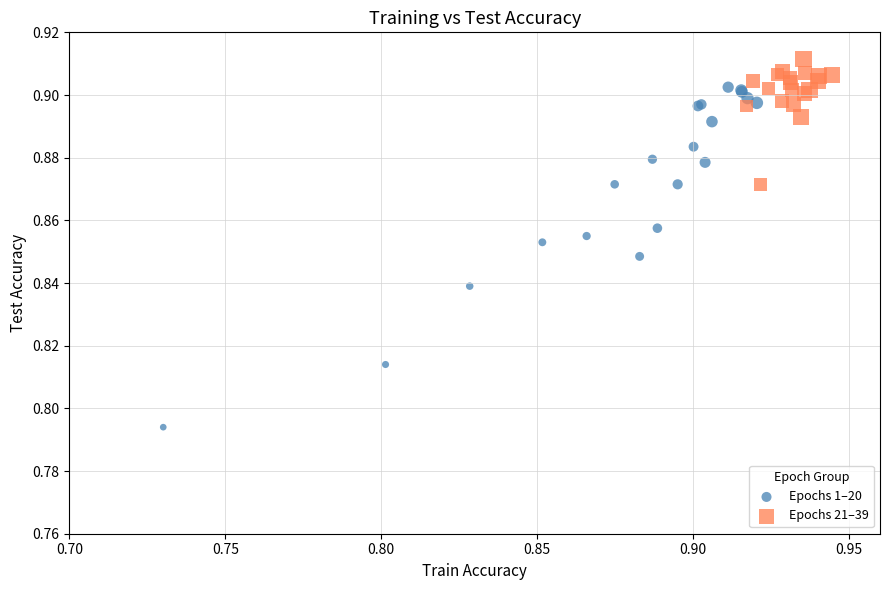

Which series contains the highest Y value?

Epochs 21–39